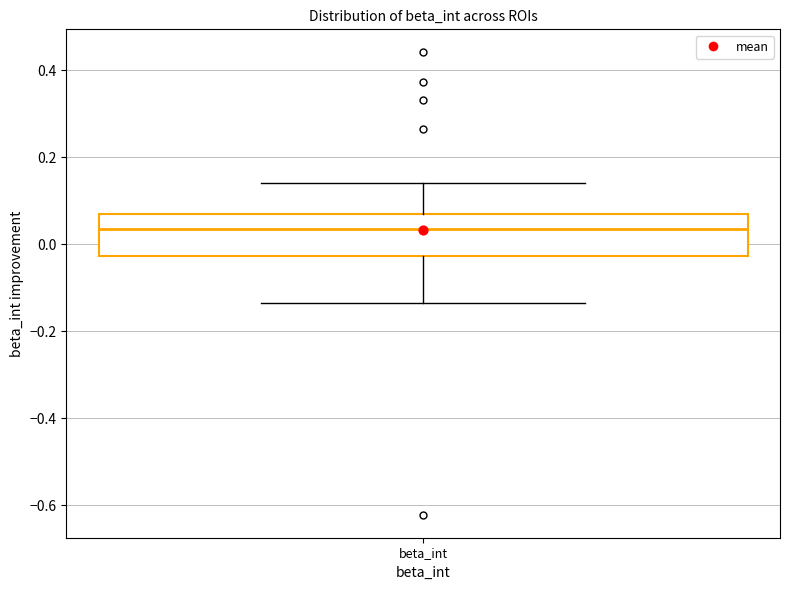

Where does the lower whisker of the box for beta_int end on the y-axis? The values are not printed on the chart, so give them approximately, as read against the axis.

-0.14